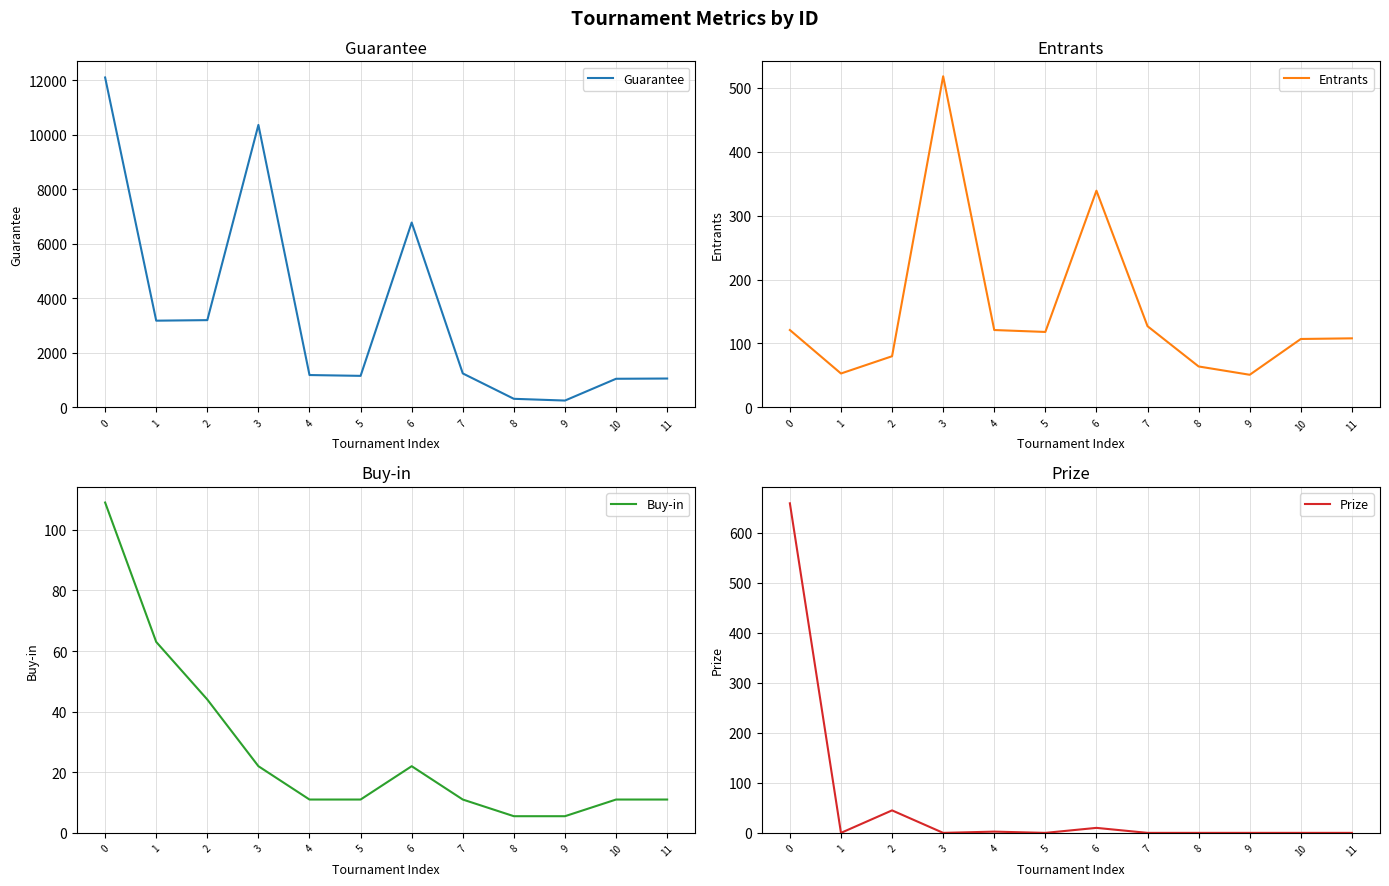

At how many categories does at least one series exceed 6361?

3